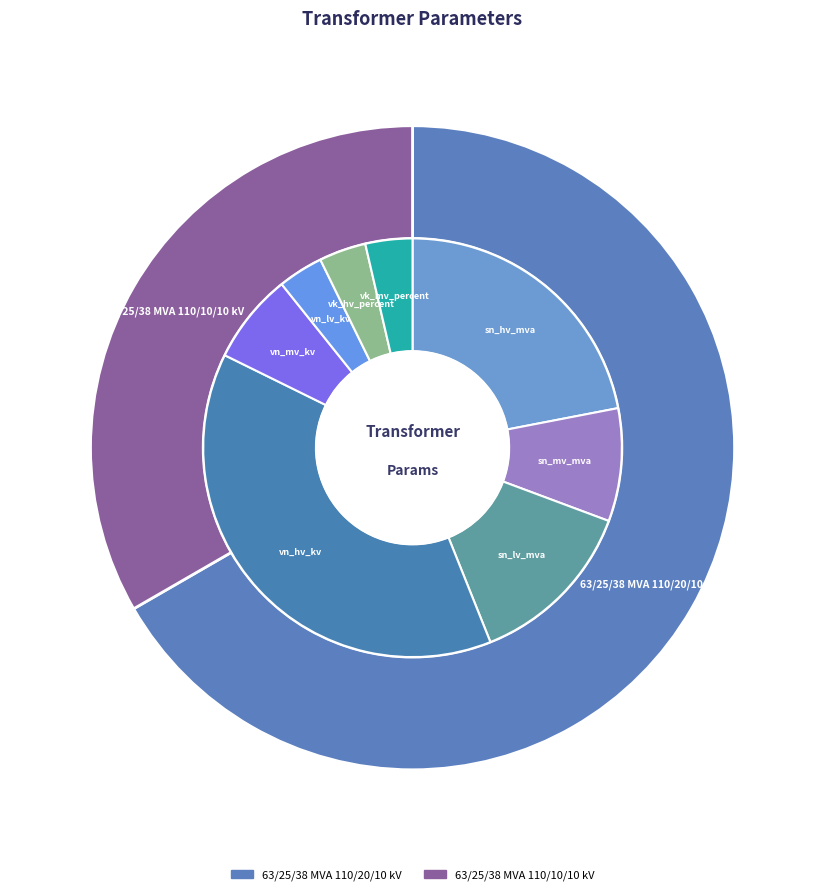

How many slices are in this pie chart?

2